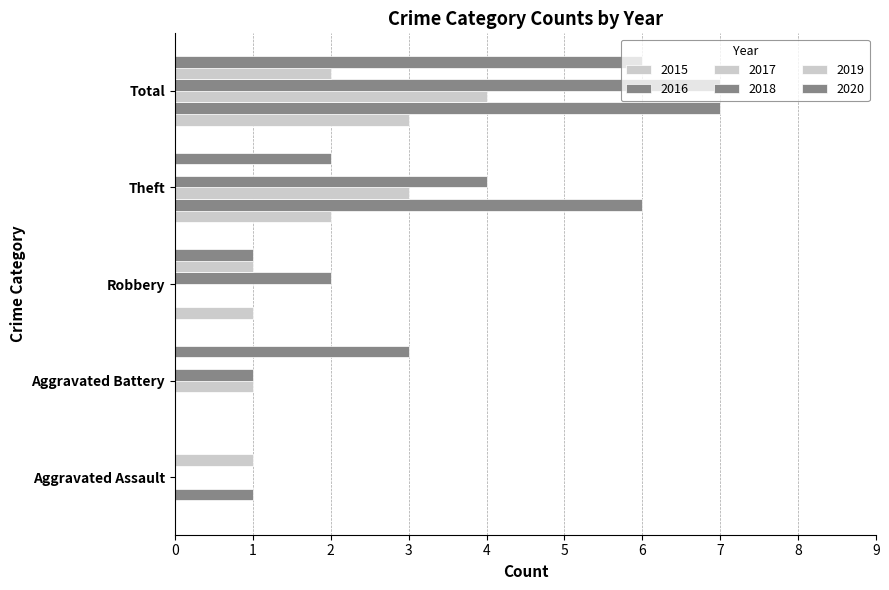

Count the number of categories in the chart.

5